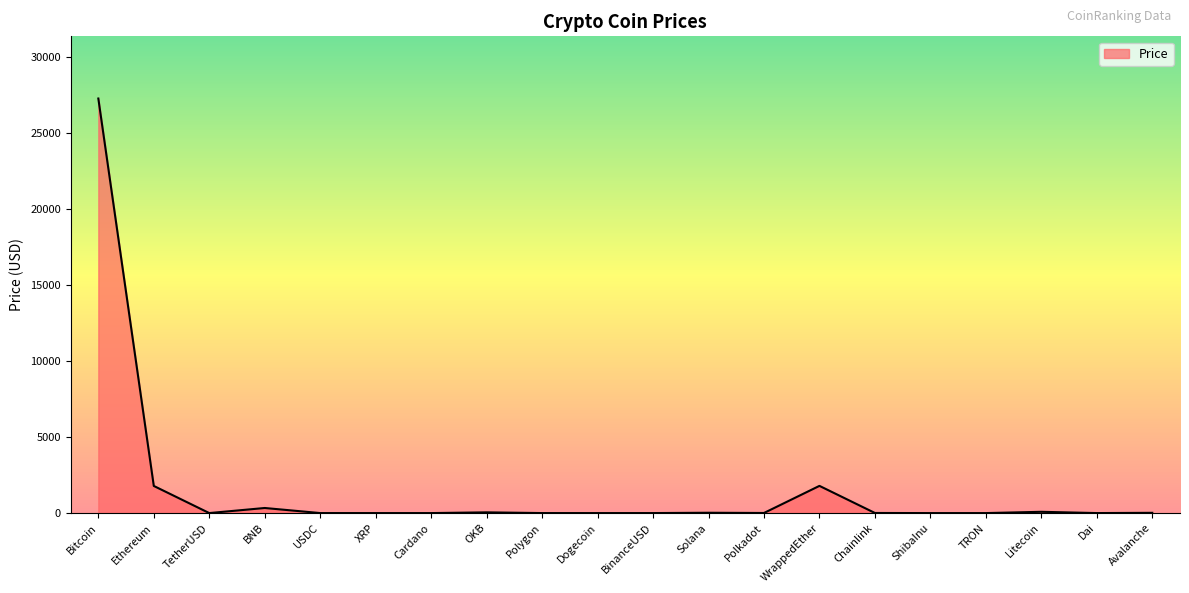

Read the value at Cardano.

0.3